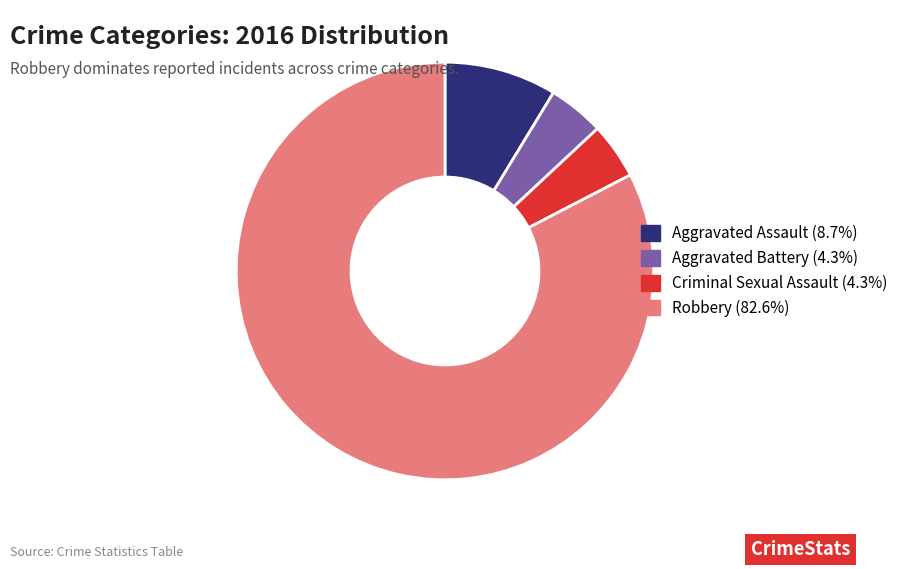

What is the largest slice in the pie chart?

Robbery